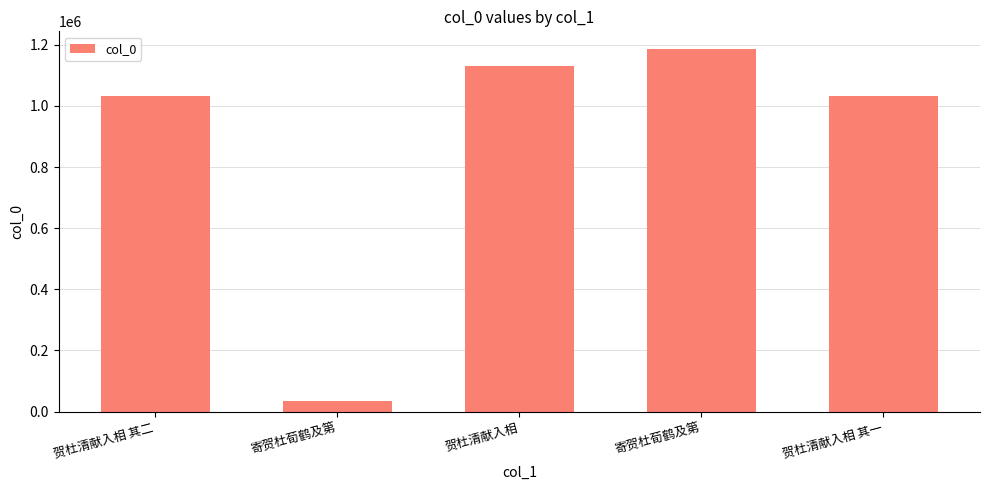

How many bars are there in total?

5